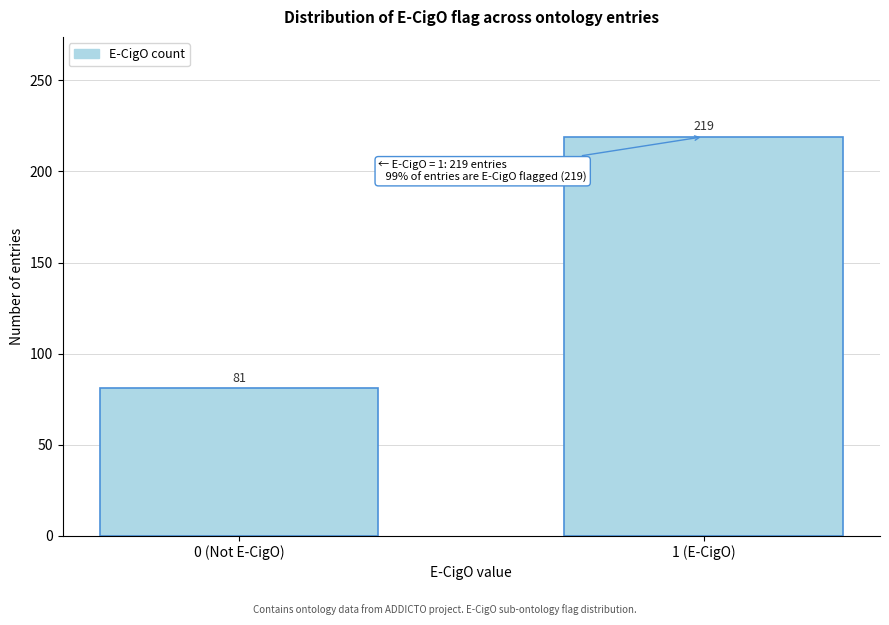

Reading left to right, extract all data points from this chart.

0 (Not E-CigO)=81	1 (E-CigO)=219